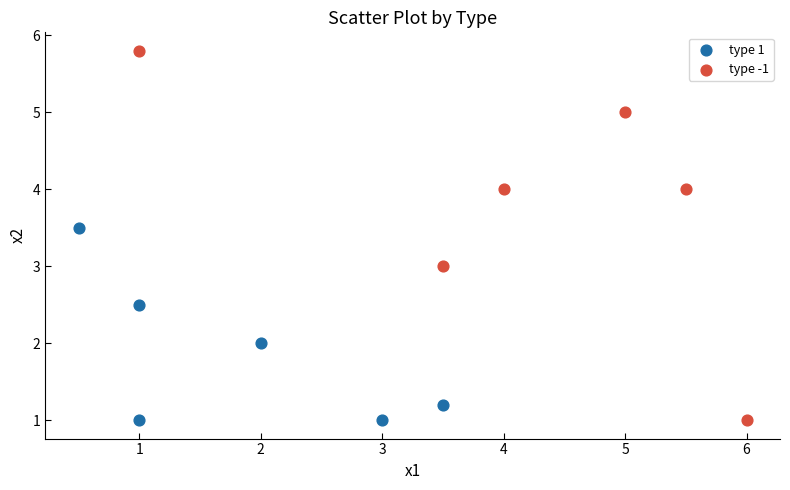

Which series reaches the maximum Y coordinate?

type -1